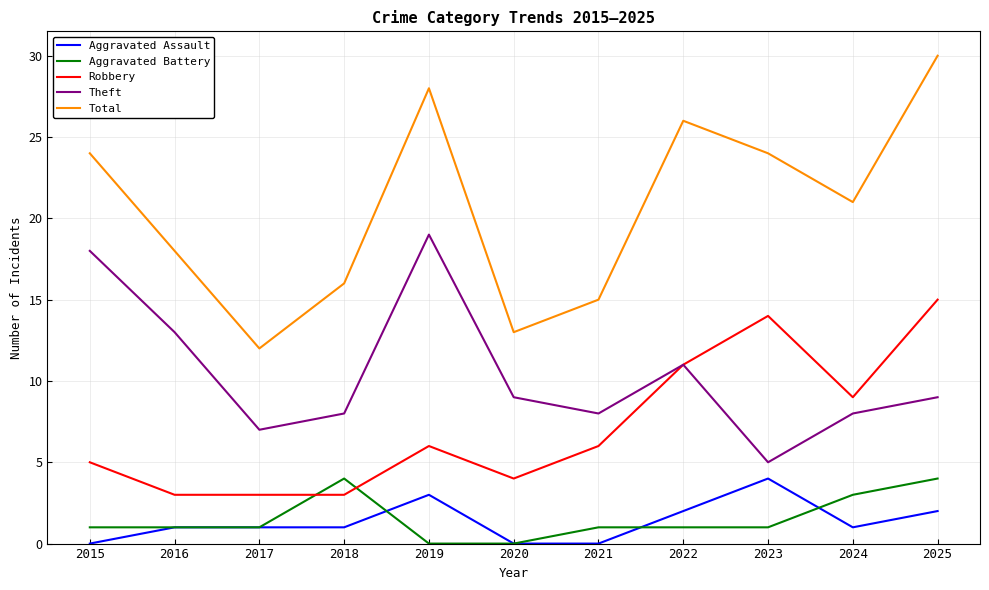

At how many categories does at least one series exceed 8?

11